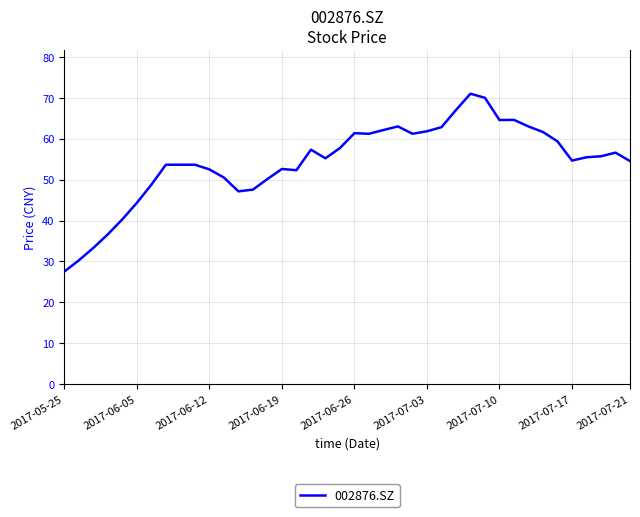

What is the greatest value displayed?

71.0